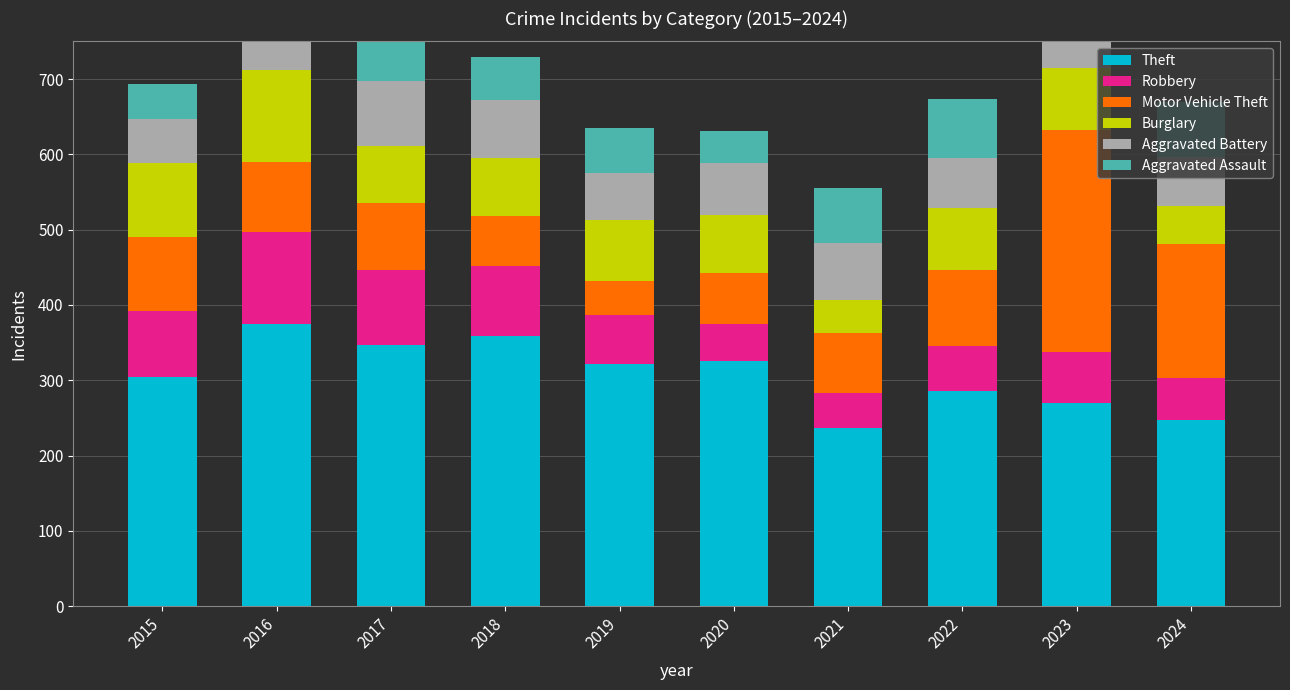

Which series has the widest spread of values?

Motor Vehicle Theft